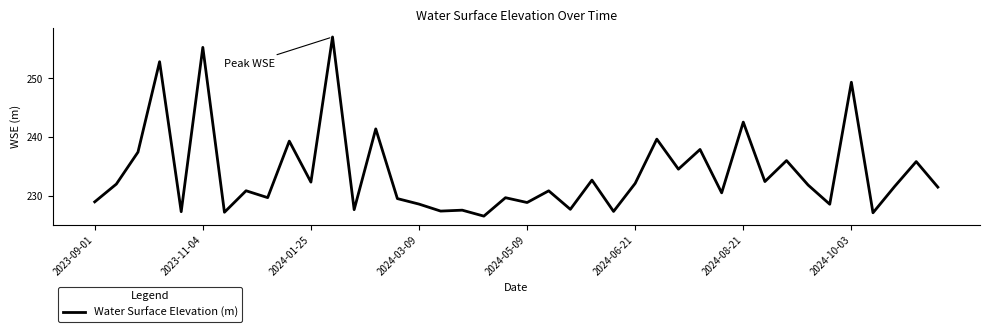

What is the greatest value displayed?

257.0